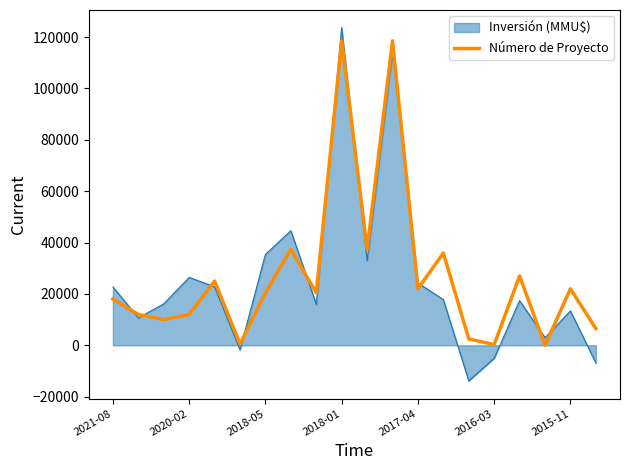

Which series has the largest range (max minus min)?

Inversión (MMU$)